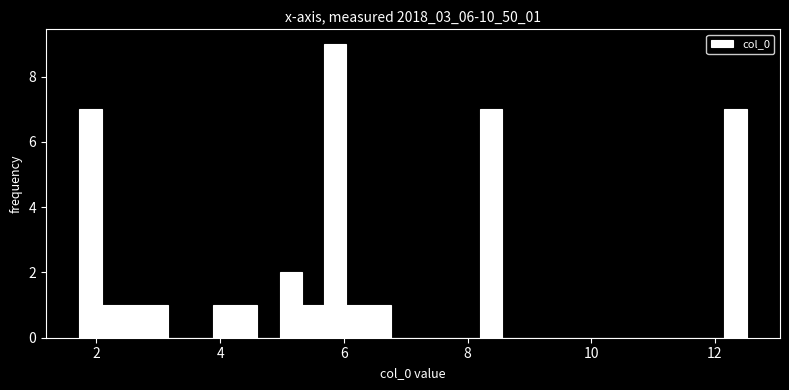

Read against the x-axis, roughly where is the centre of the tallest bar?

5.8